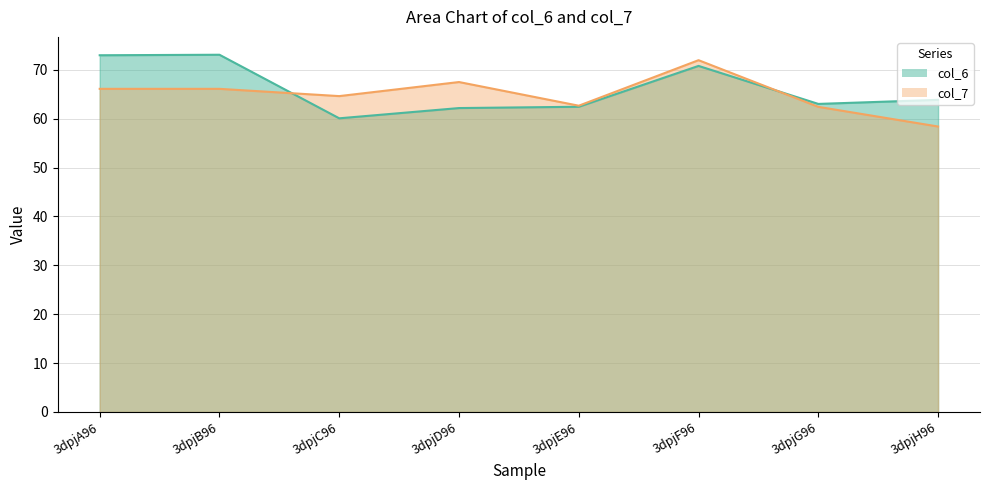

What is the value of the col_7 point at the 7th from the left?

62.4